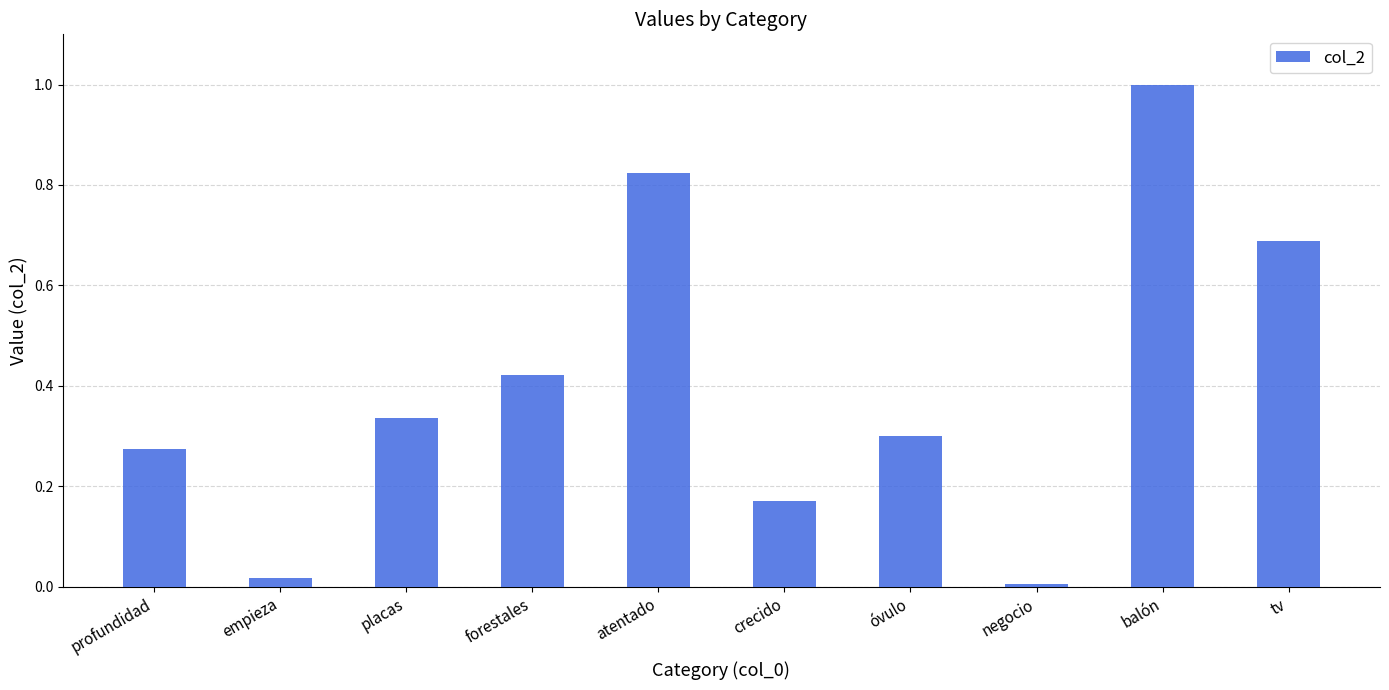

What is the difference between the maximum and minimum values?

1.0